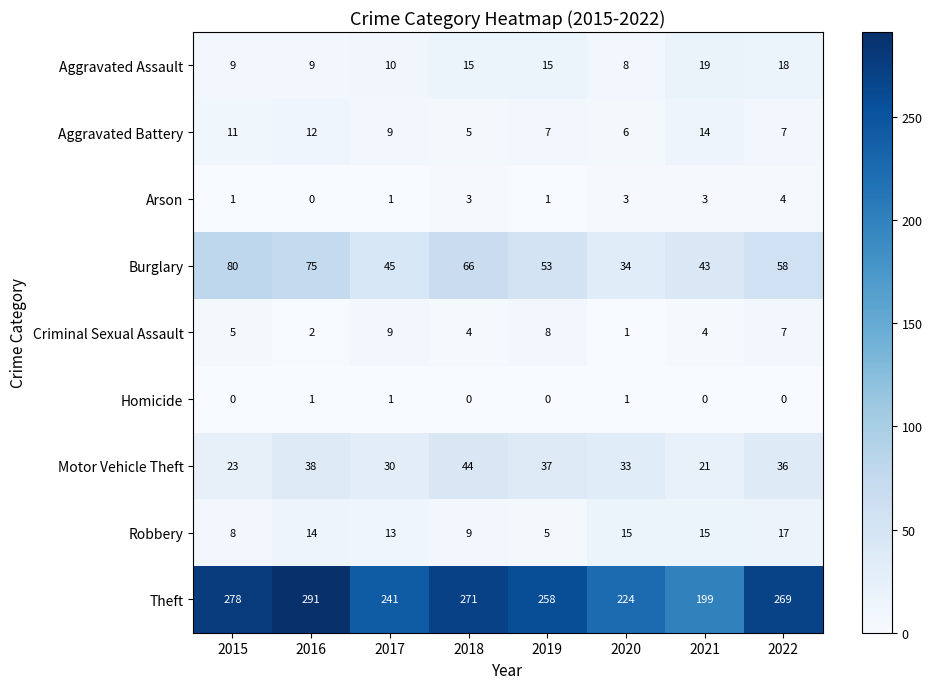

The value of Theft at 2022 is 269. True or false?

True